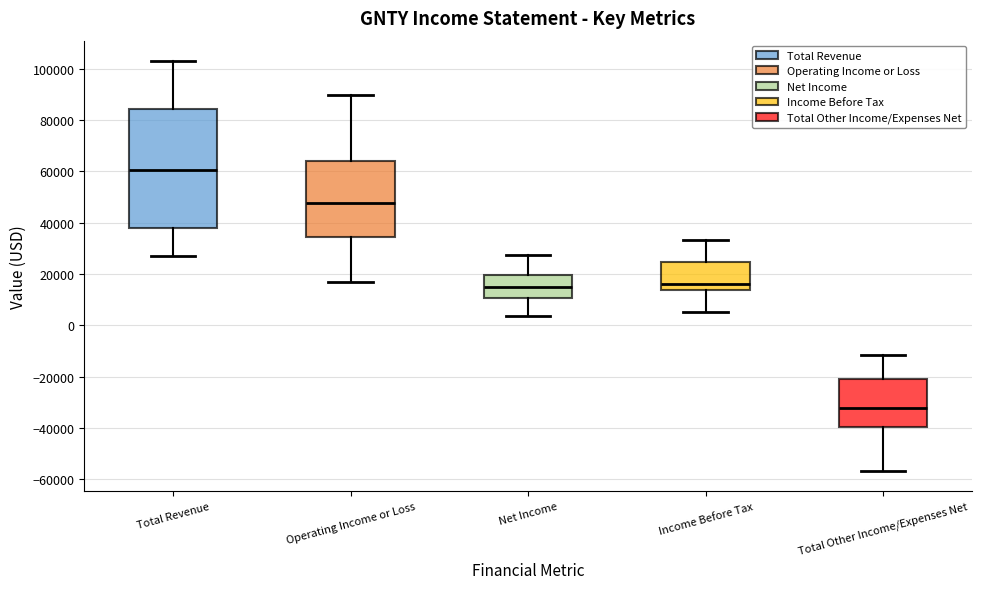

Which box has the highest median line?

Total Revenue